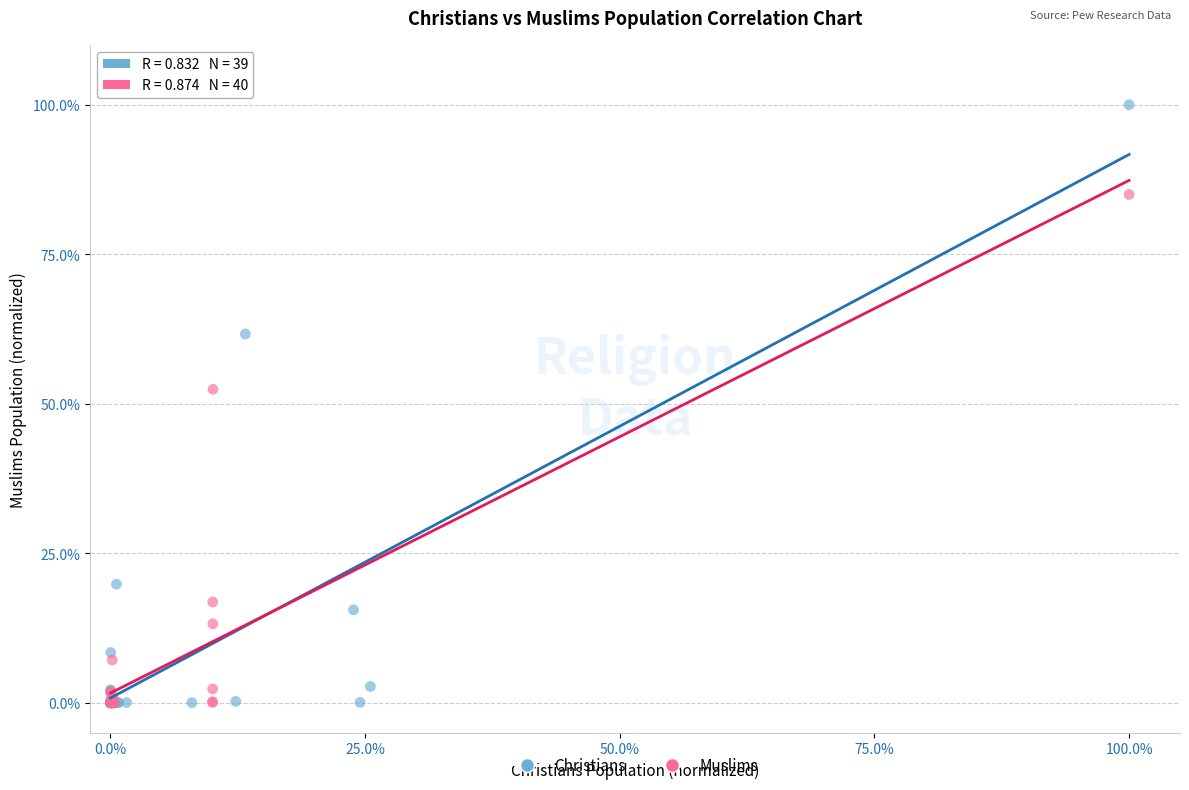

Which series reaches the maximum Y coordinate?

Christians